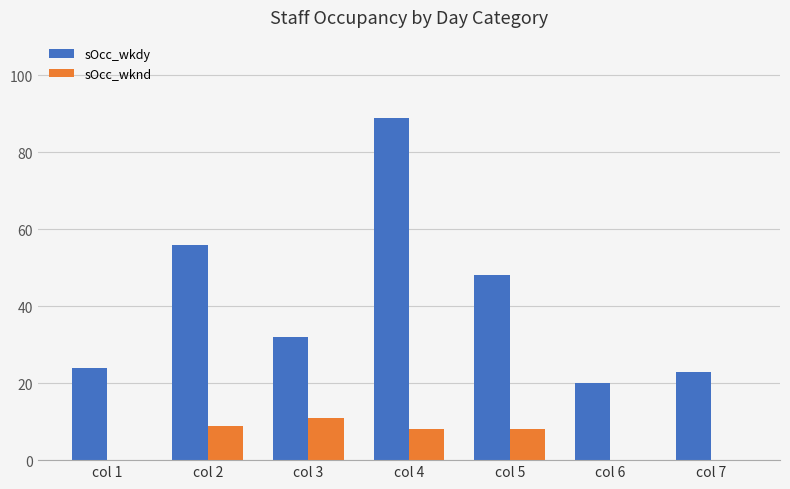

How many categories are shown in the chart?

7